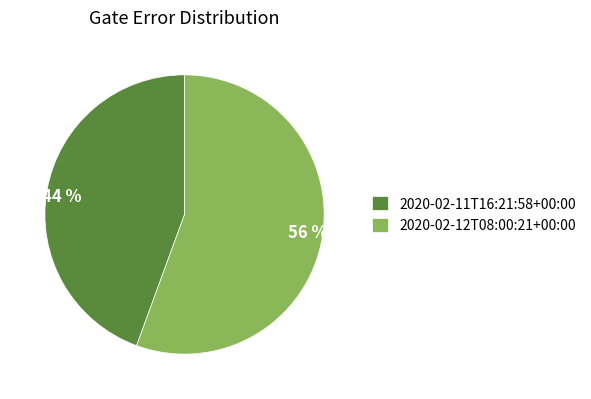

How many segments does this pie chart have?

2